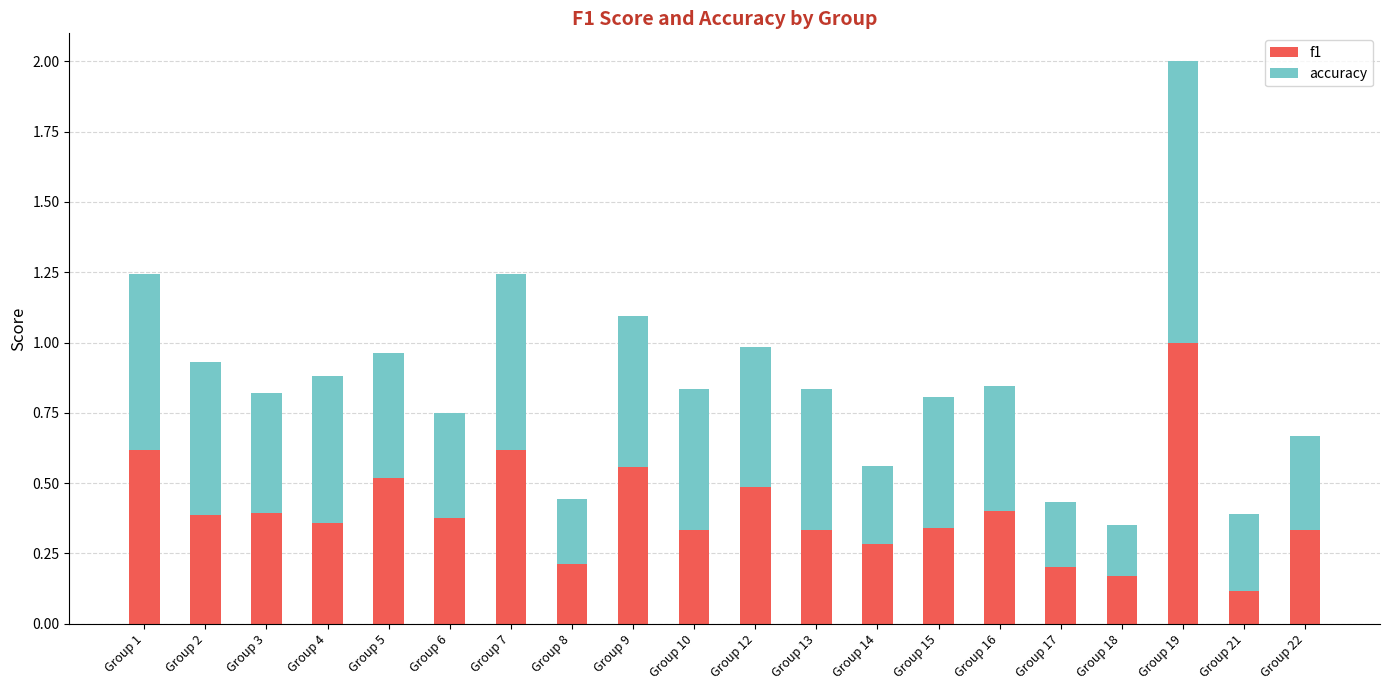

What is the difference between the maximum and second lowest values in the f1 series?

0.8